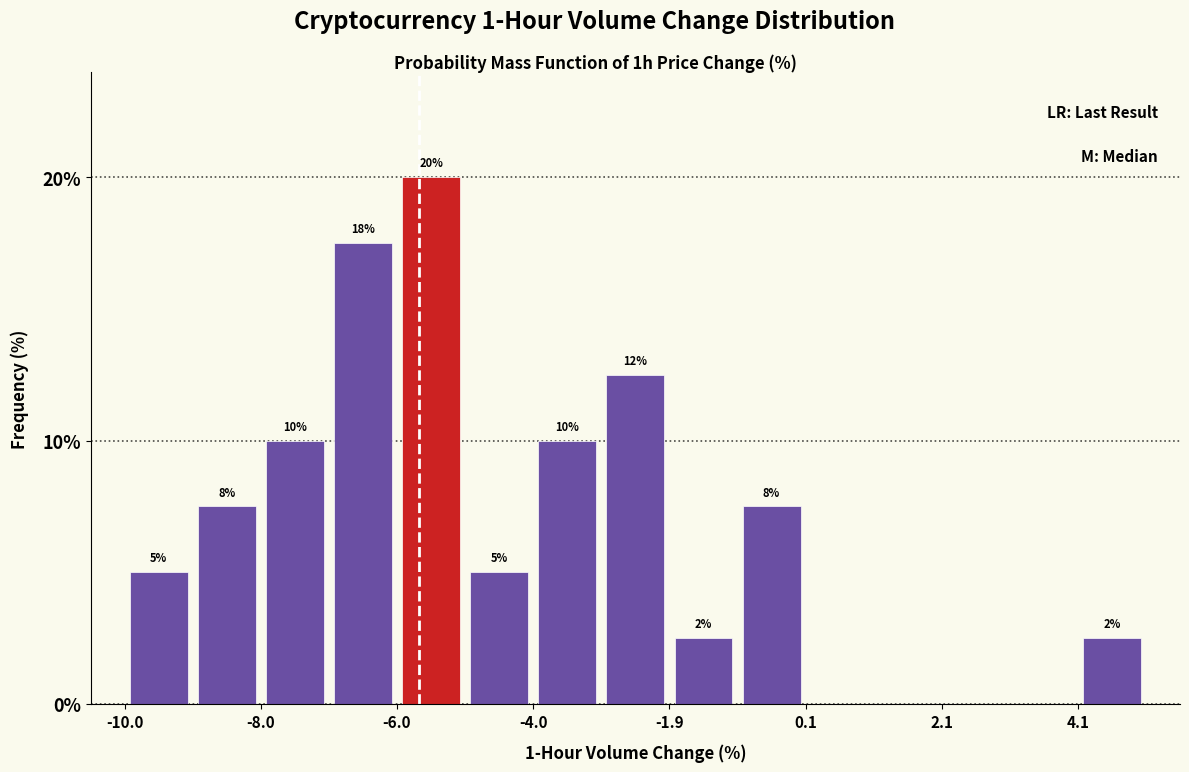

Around what value on the x-axis is the tallest bar? Give the approximate position of its centre, as read against the axis.

-5.5